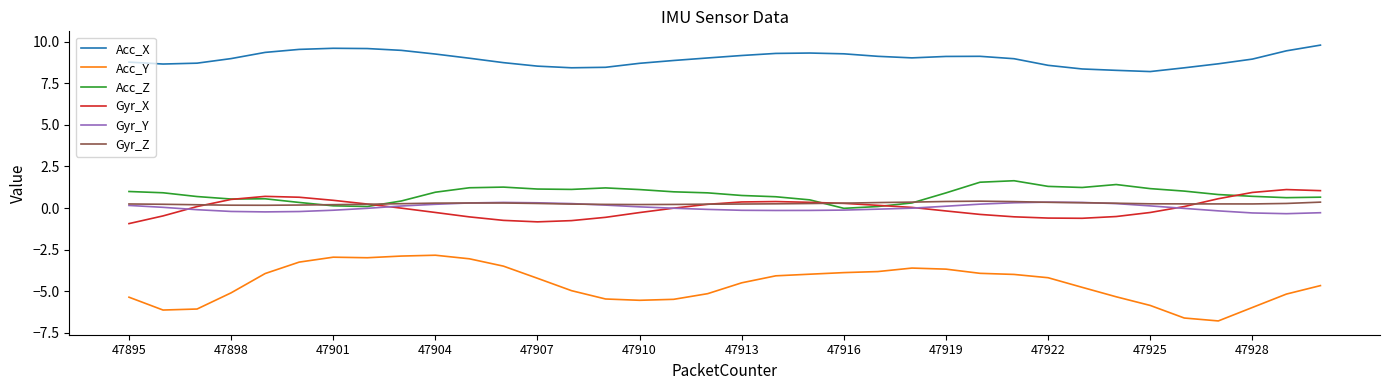

True or false: Gyr_Y and Acc_X cross at least once.

False